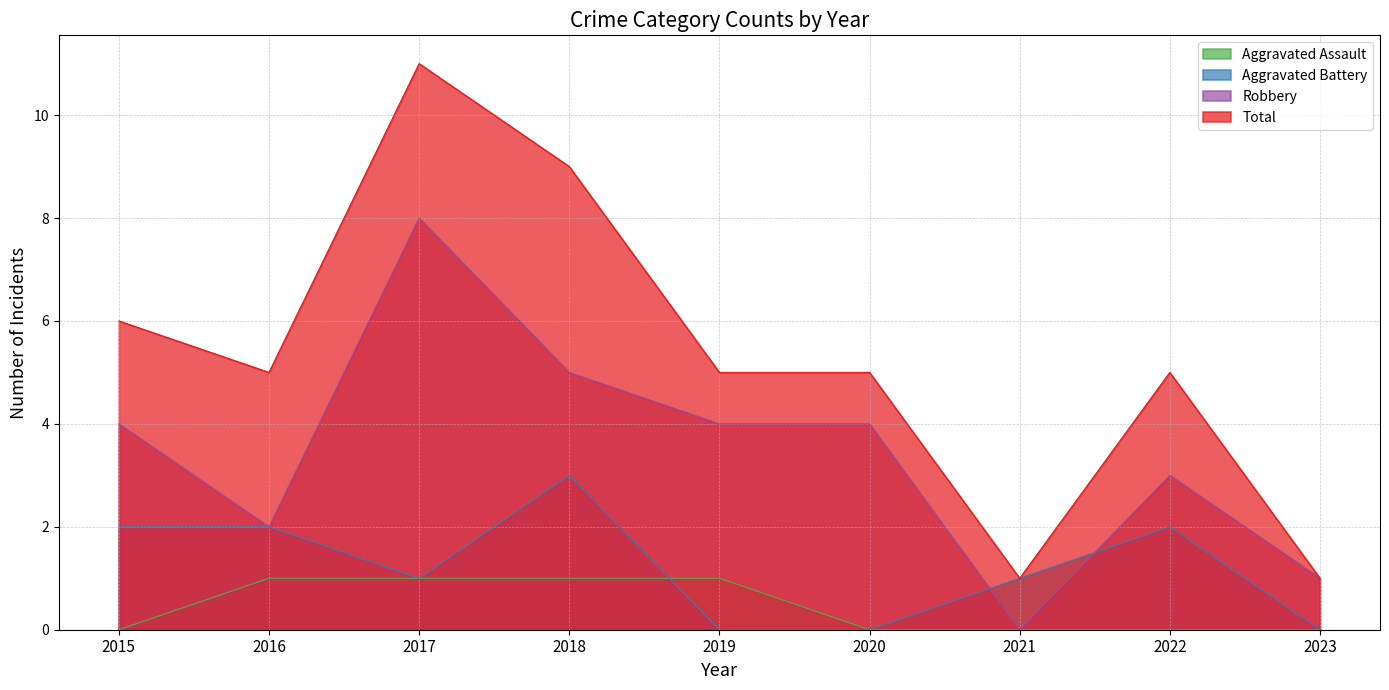

What is the total value across all series at 2015?

12